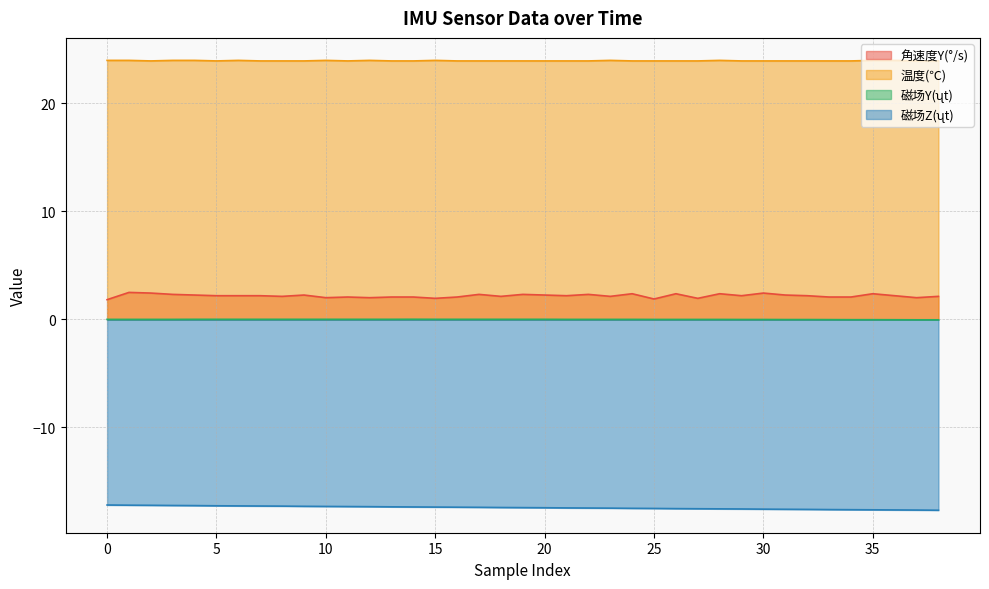

What is the label of the 3rd point from the right?

36